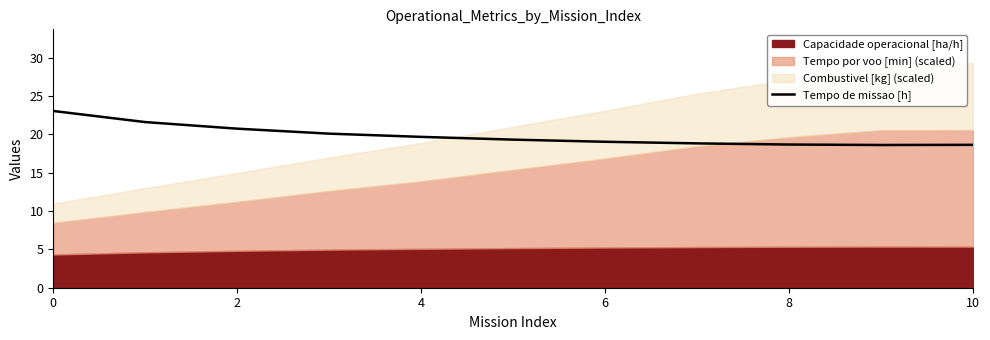

The Tempo de missao [h] series shows 25.6 at 6. True or false?

False